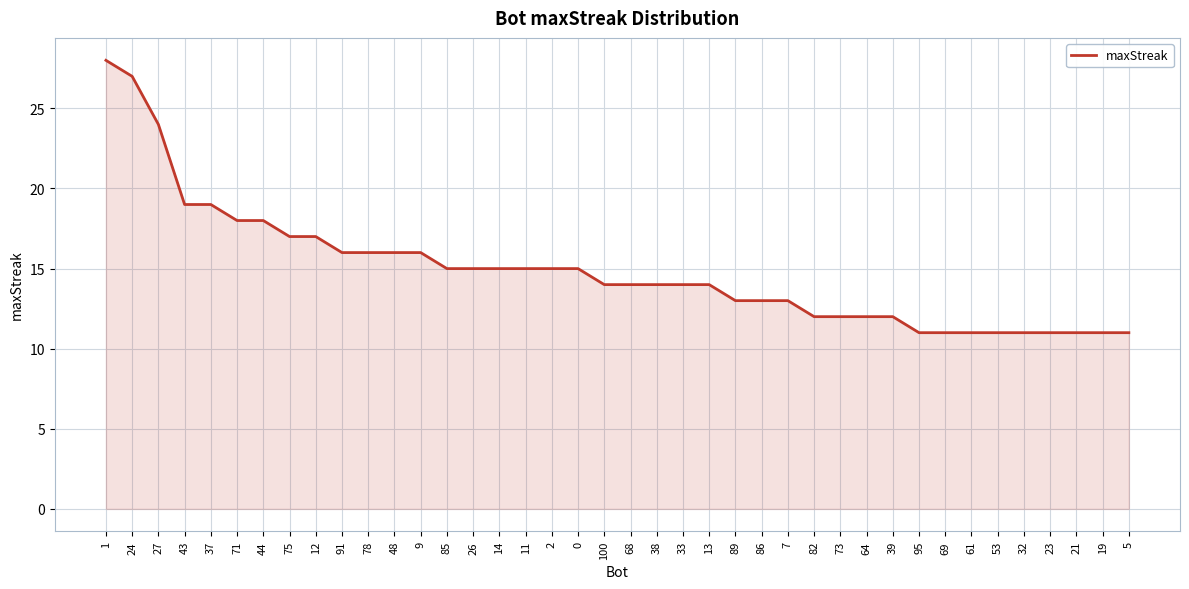

How many lines are shown in the chart?

1